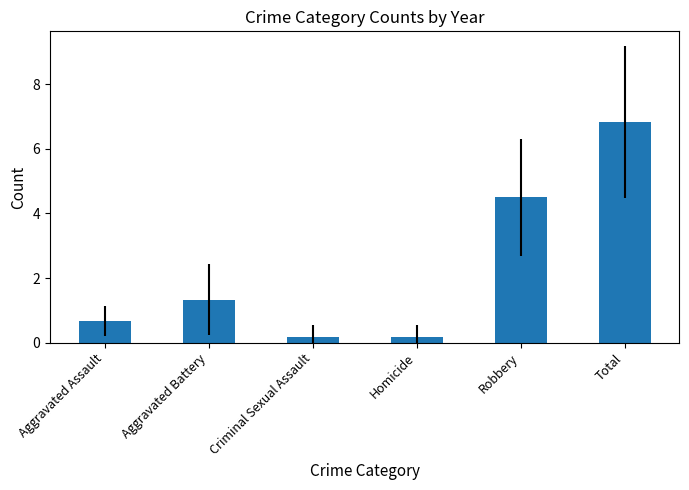

What position from the left is Robbery?

5